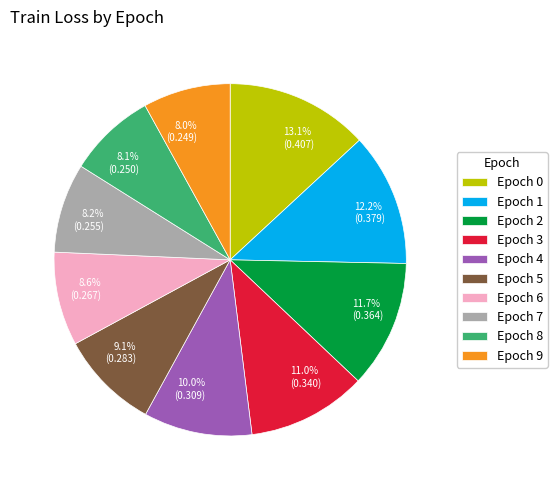

Does any single category account for the majority?

No